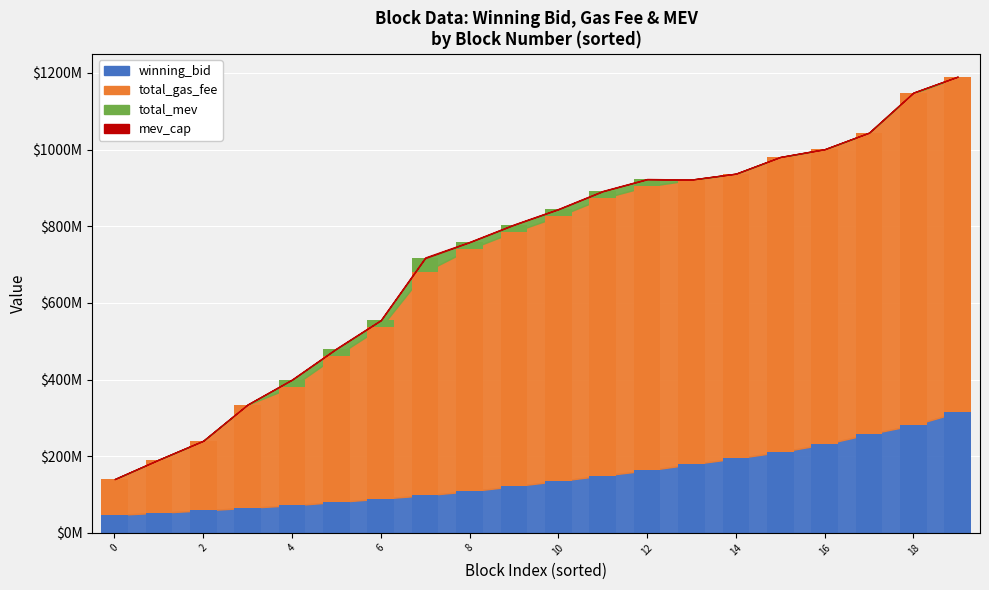

True or false: winning_bid has a value of 98101065.8 at 7.

True